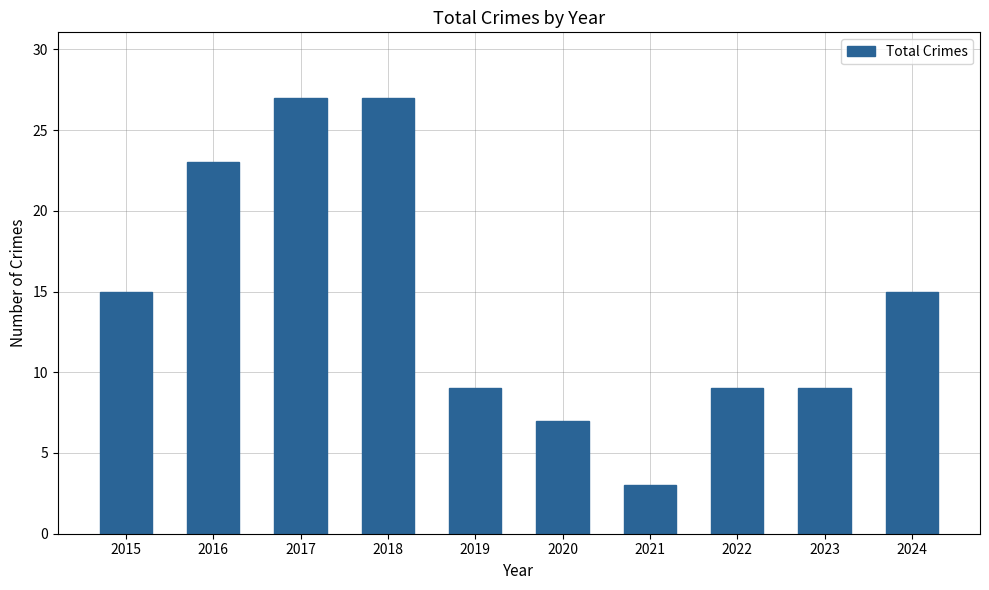

Reading left to right, what are all the values shown in this chart?

2015=15	2016=23	2017=27	2018=27	2019=9	2020=7	2021=3	2022=9	2023=9	2024=15